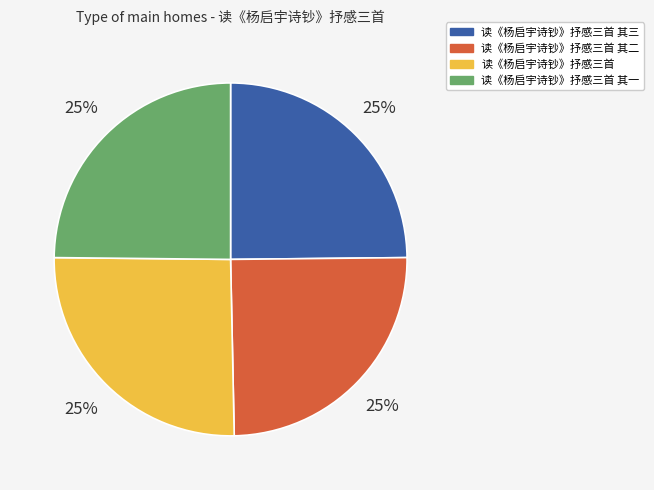

Is it true that 读《杨启宇诗钞》抒感三首 其一 is 25% of the pie?

True